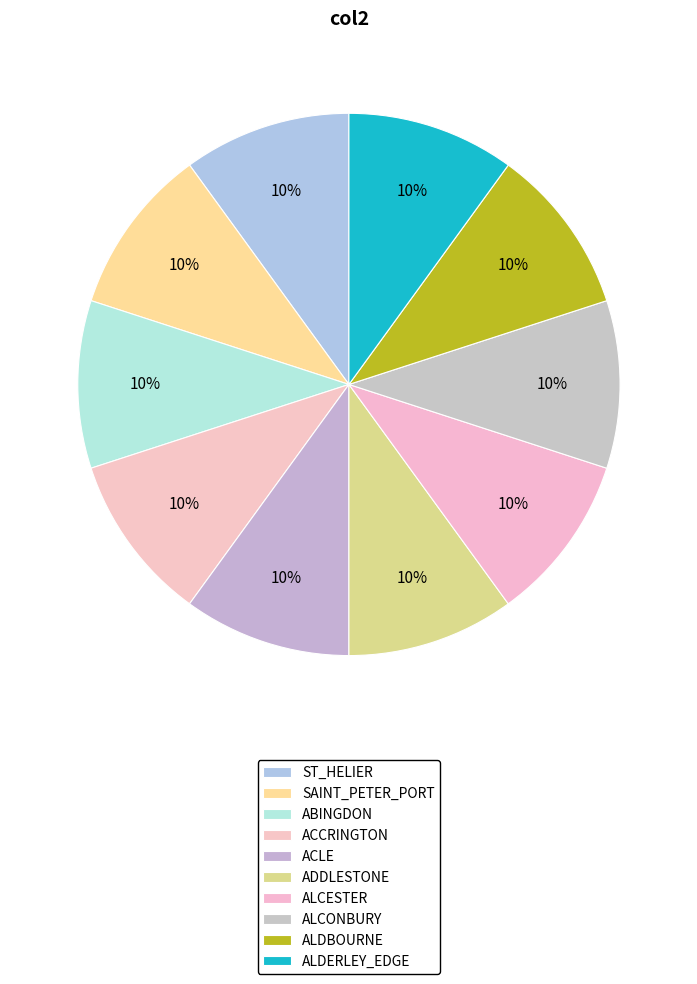

Combined, do ADDLESTONE and ACCRINGTON account for over 50%?

No